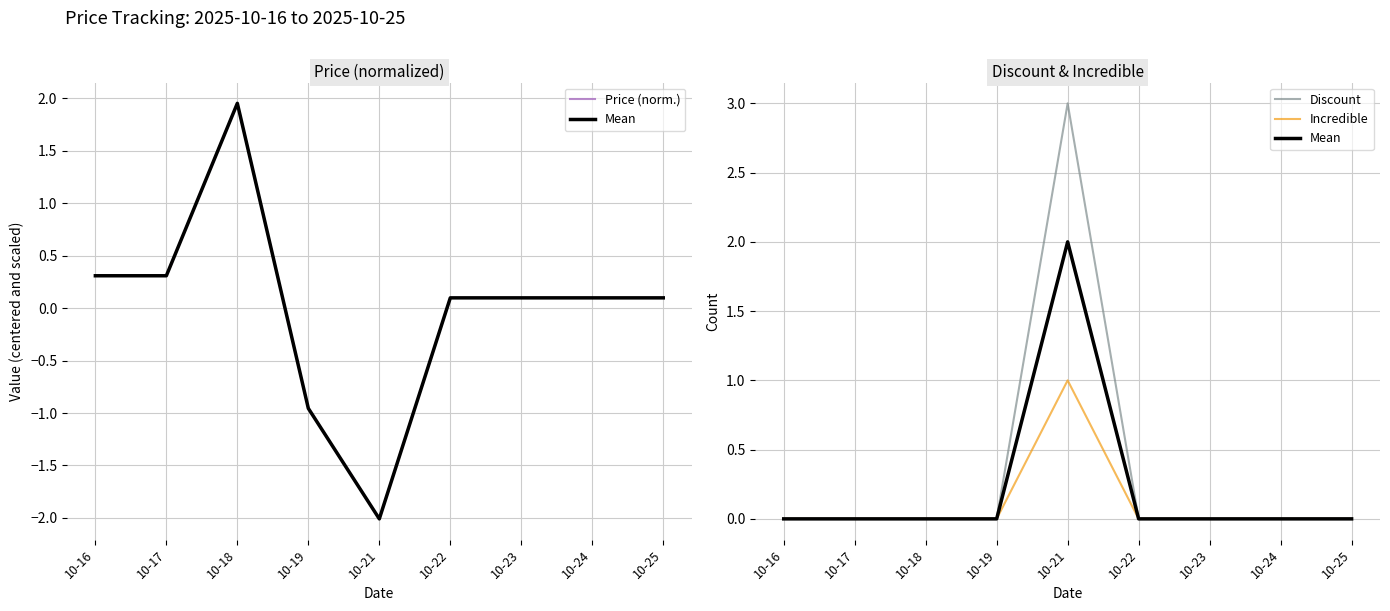

Rank the series by their average value, from highest to lowest.

Discount, Mean, Incredible, Price (norm.)